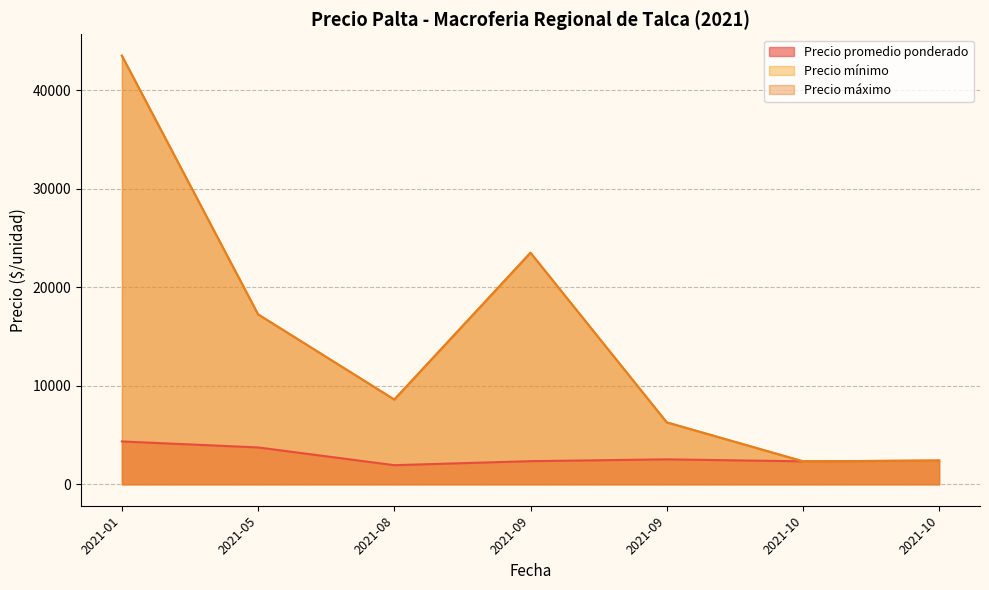

What is the sum of all Precio máximo values?

354400